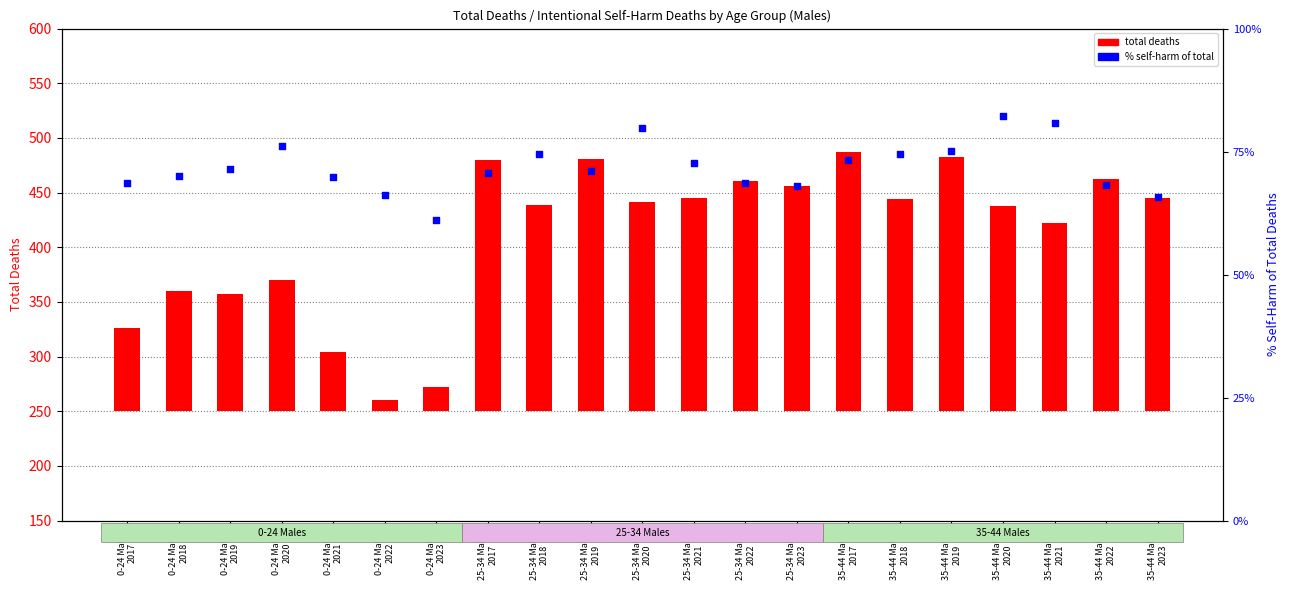

Is the value of total deaths at 35-44 Males
2018 greater than the value of % self-harm of total at 35-44 Males
2020?

Yes